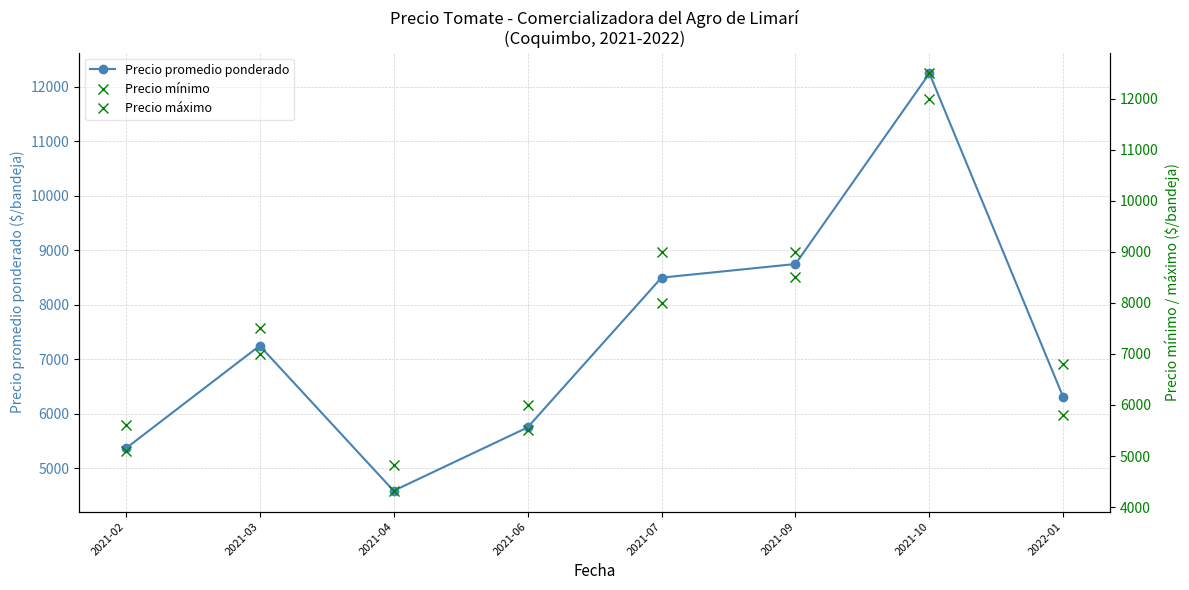

Reading right to left, extract all data points from this chart.

Precio promedio ponderado: 2022-01=6300.0	2021-10=12250.0	2021-09=8750.0	2021-07=8500.0	2021-06=5750.0	2021-04=4586.8	2021-03=7250.0	2021-02=5364.2
Precio mínimo: 2022-01=5800.0	2021-10=12000.0	2021-09=8500.0	2021-07=8000.0	2021-06=5500.0	2021-04=4318.2	2021-03=7000.0	2021-02=5100.0
Precio máximo: 2022-01=6800.0	2021-10=12500.0	2021-09=9000.0	2021-07=9000.0	2021-06=6000.0	2021-04=4818.2	2021-03=7500.0	2021-02=5600.0